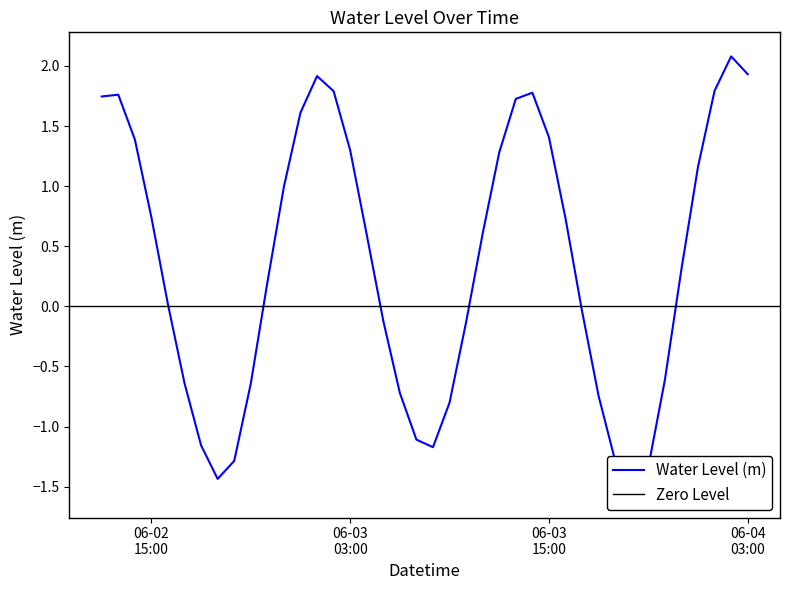

How many values are below 0?

17